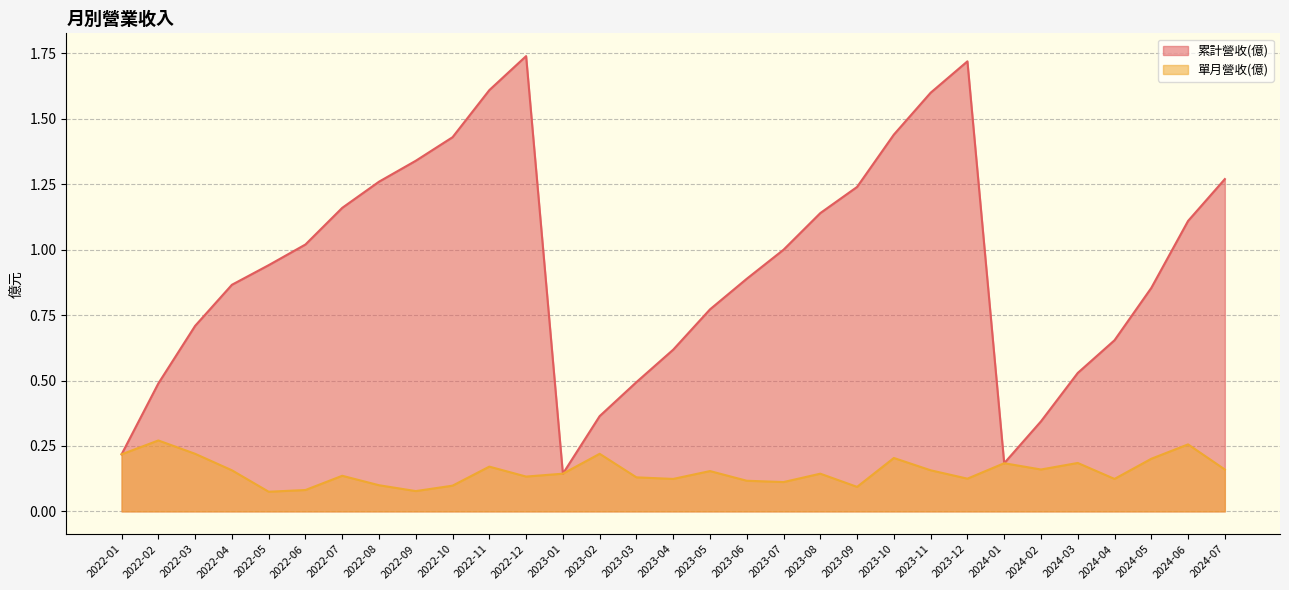

Between 2023-08 and 2024-04, which series saw the biggest shift?

累計營收(億)